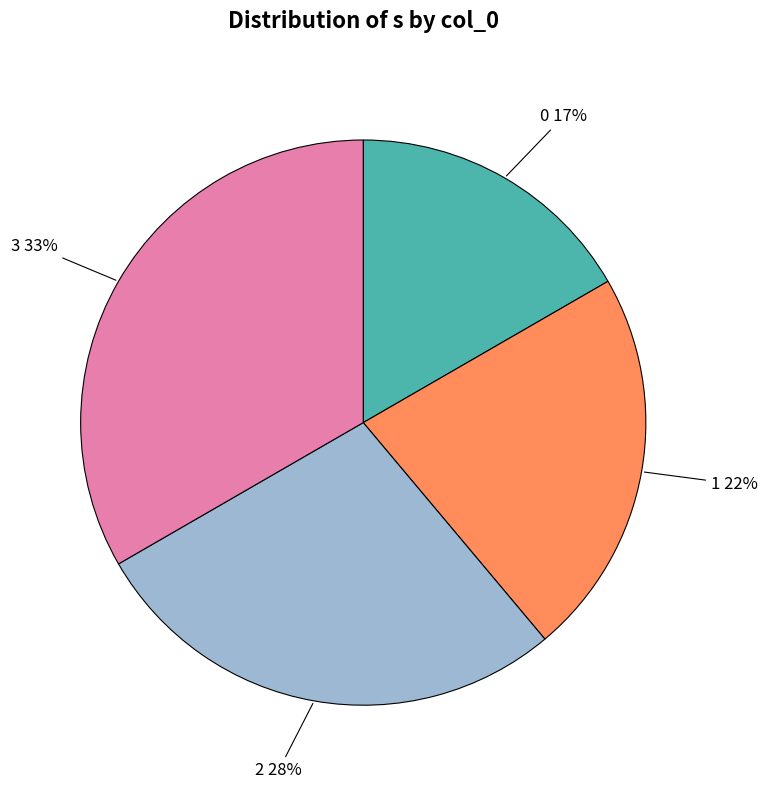

To the nearest percent, what is the difference between the 3 and 1 slice percentages?

11%